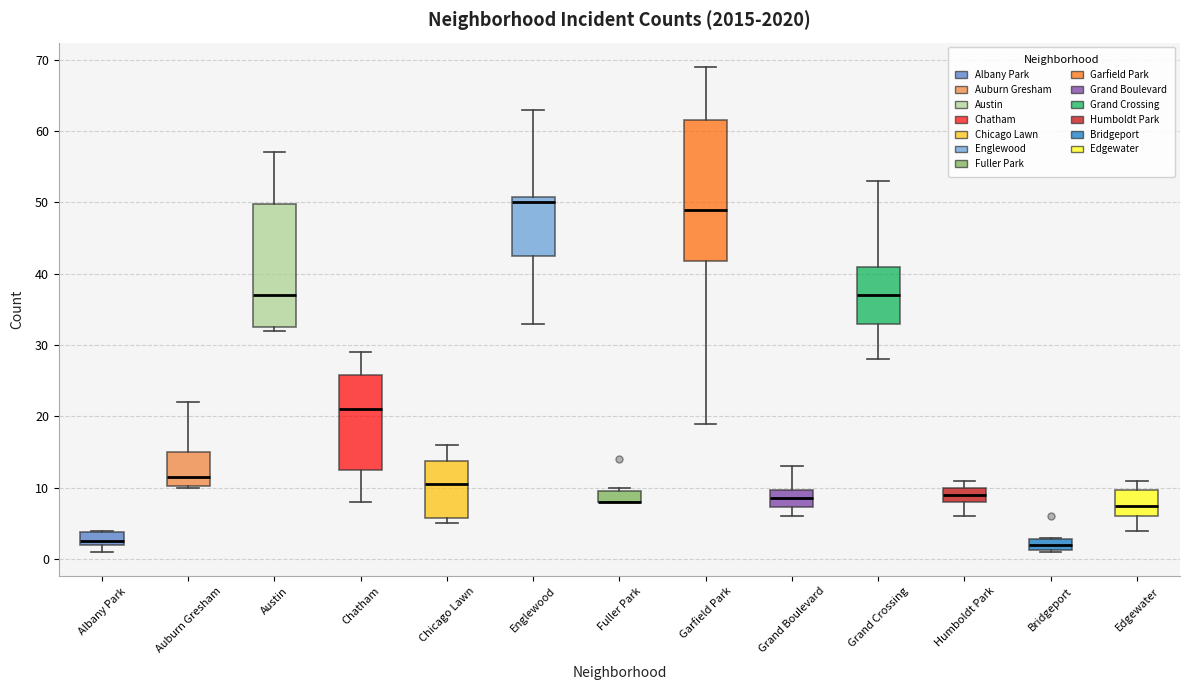

Which box is the tallest, from its lower edge to its upper edge?

Garfield Park